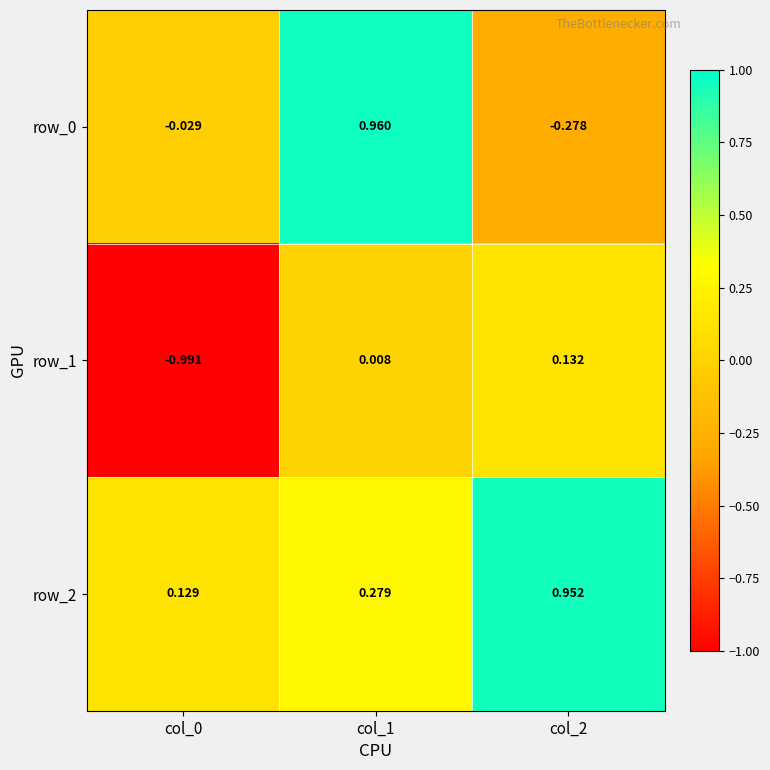

How many data points in row_1 are above 0?

2